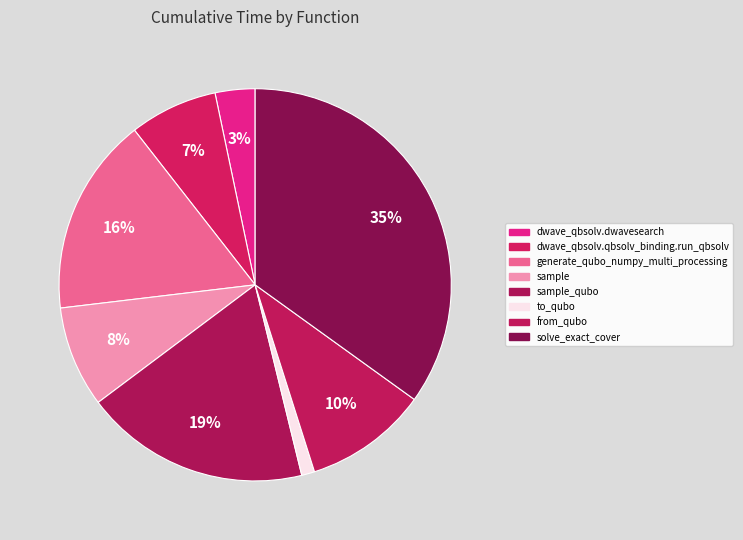

How many slices are in this pie chart?

8